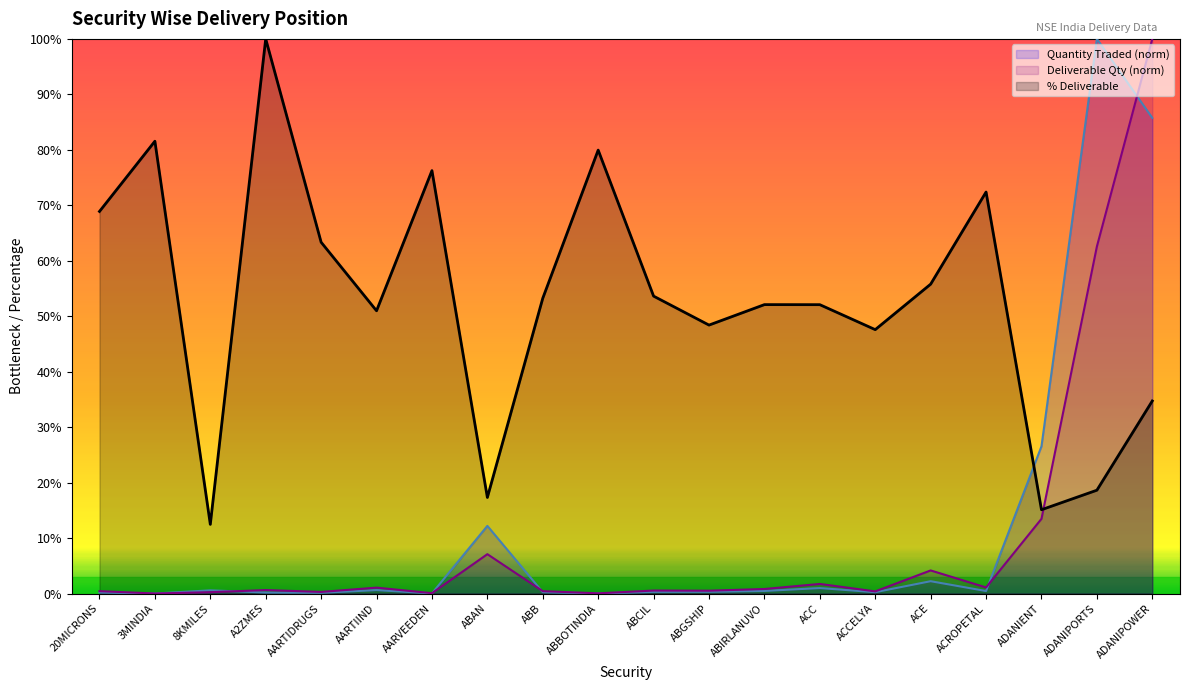

What are all the series names shown in the legend?

Quantity Traded (norm), Deliverable Qty (norm), % Deliverable